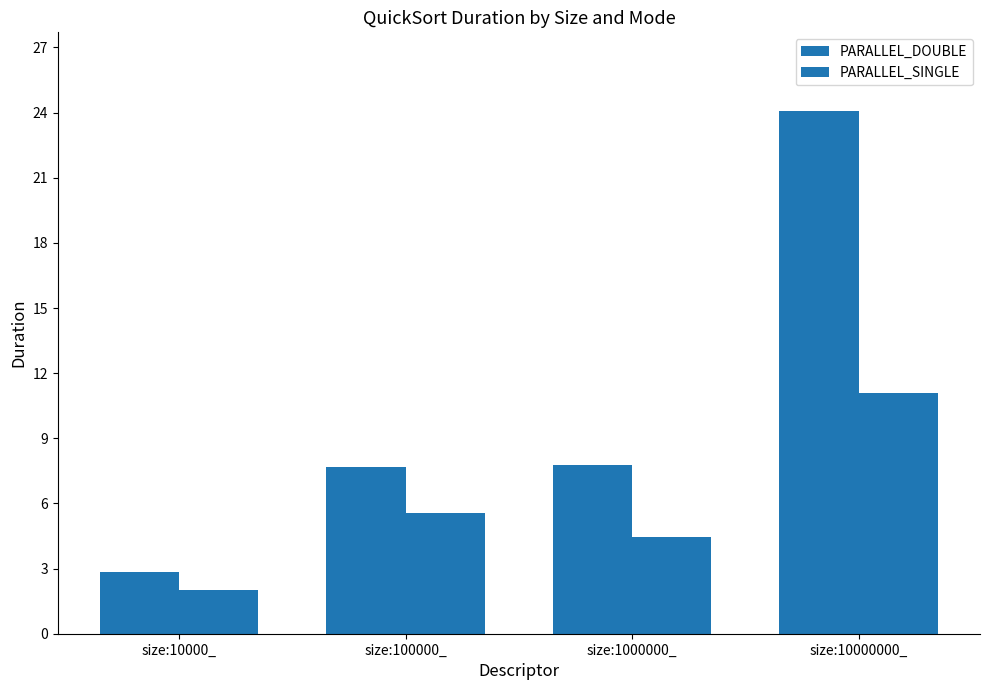

How many bars are there in each group?

2